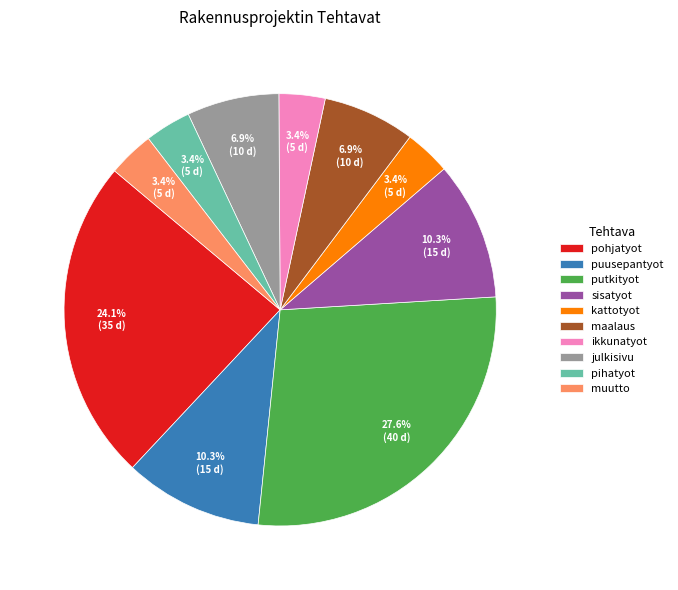

True or false: muutto accounts for 3% of the total.

True